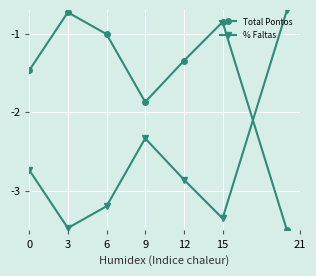

How many categories are shown in the chart?

7